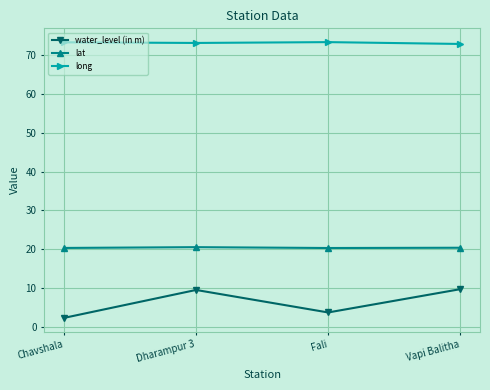

Rank the series by their average value, from lowest to highest.

water_level (in m), lat, long